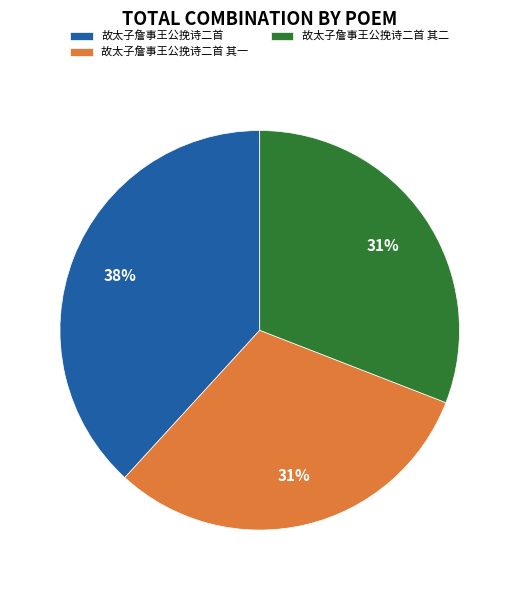

Is there a majority slice in this chart?

No